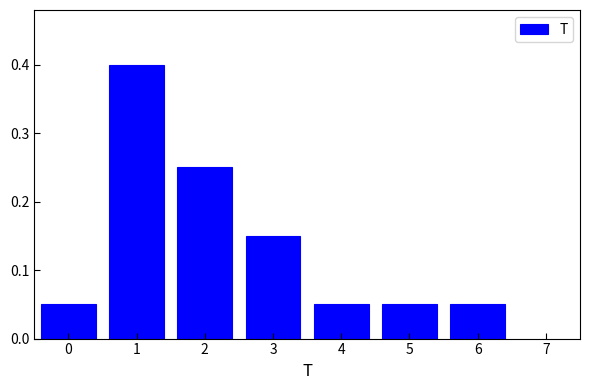

What is the difference between the maximum and minimum values?

0.4